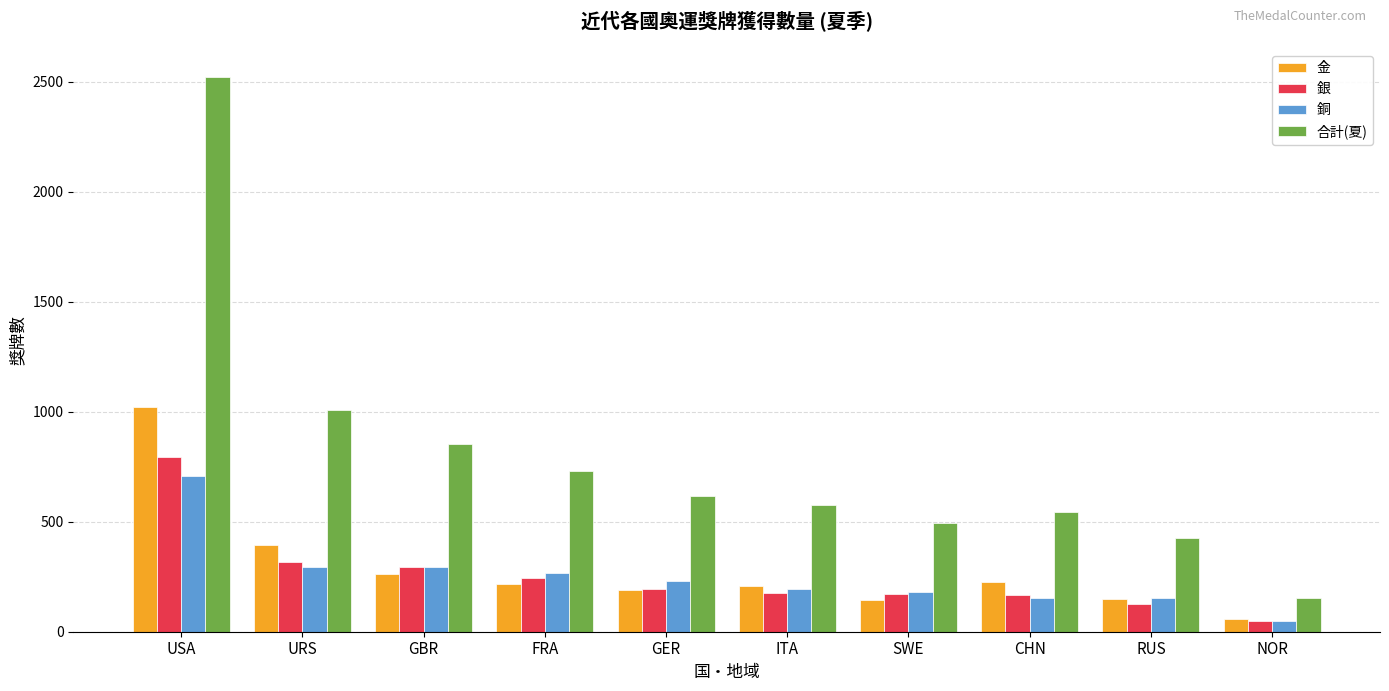

Which series changed the most between RUS and NOR?

合計(夏)